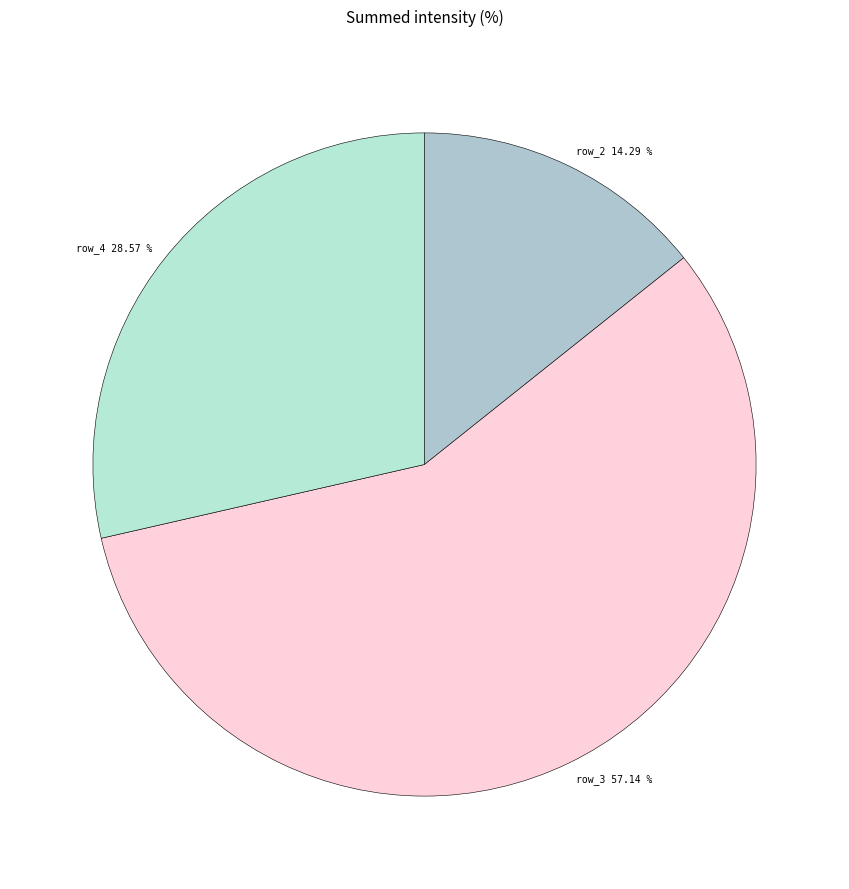

Does any single category account for the majority?

Yes